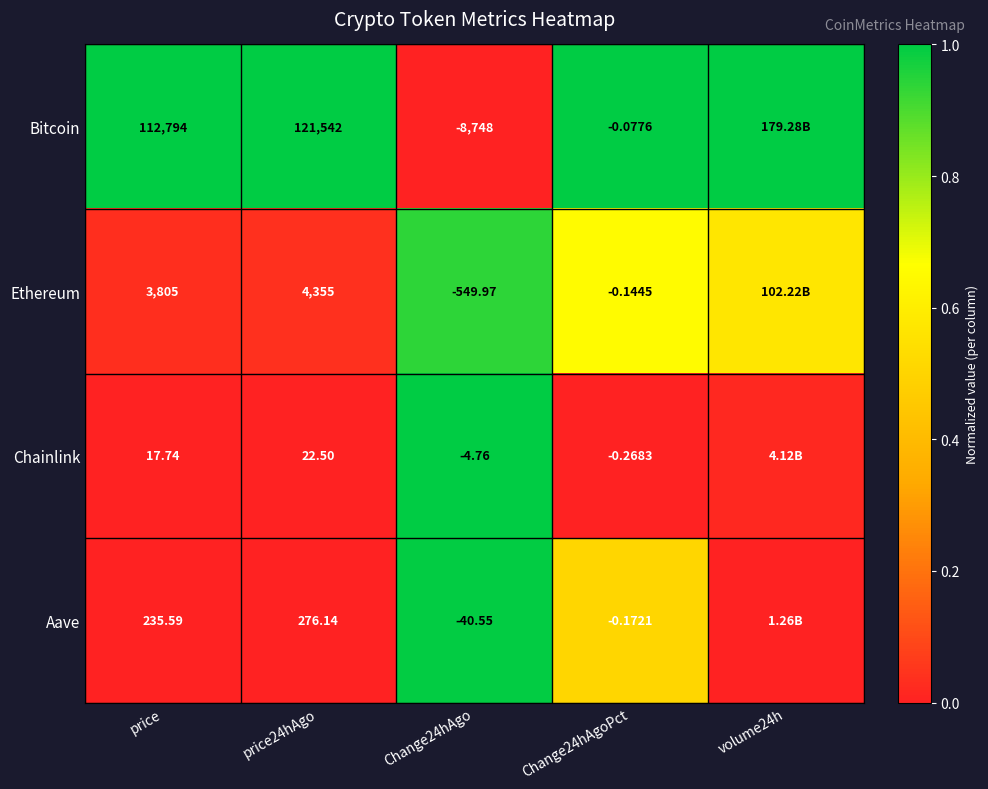

Is the value of Aave at price24hAgo greater than the value of Bitcoin at price?

No